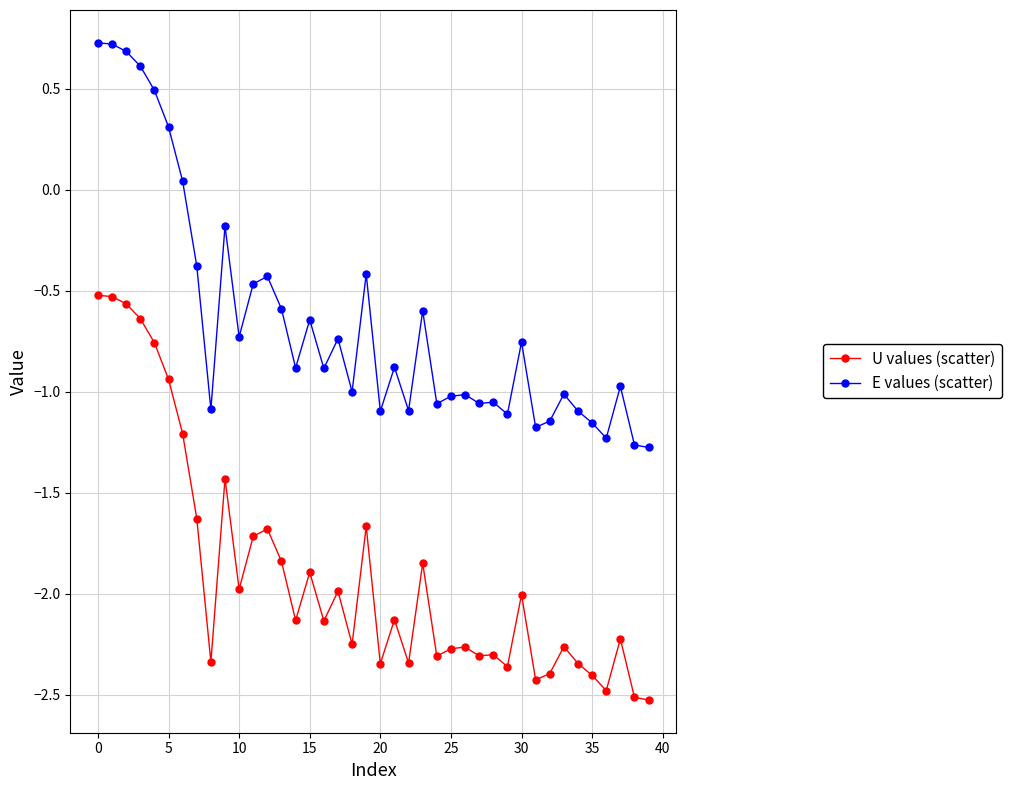

True or false: E values (scatter) has more than 1 points higher than both neighbors.

True